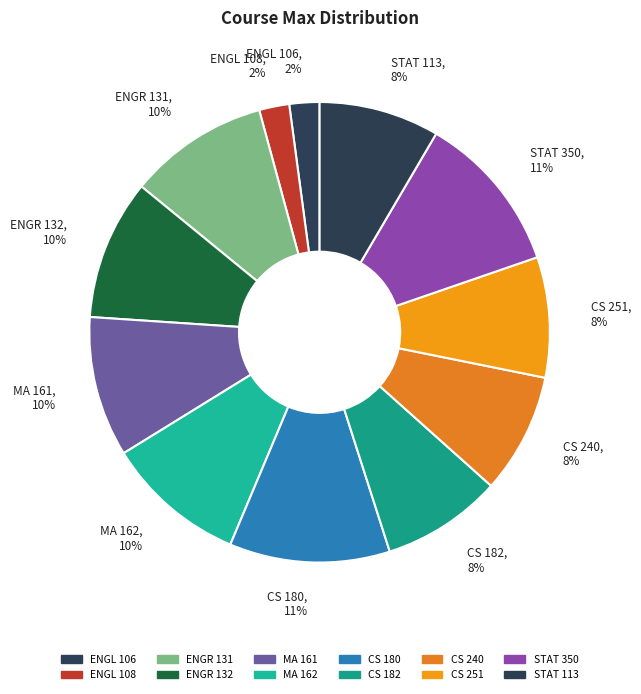

To the nearest percent, what is the combined percentage of CS 251 and ENGR 131?

18%